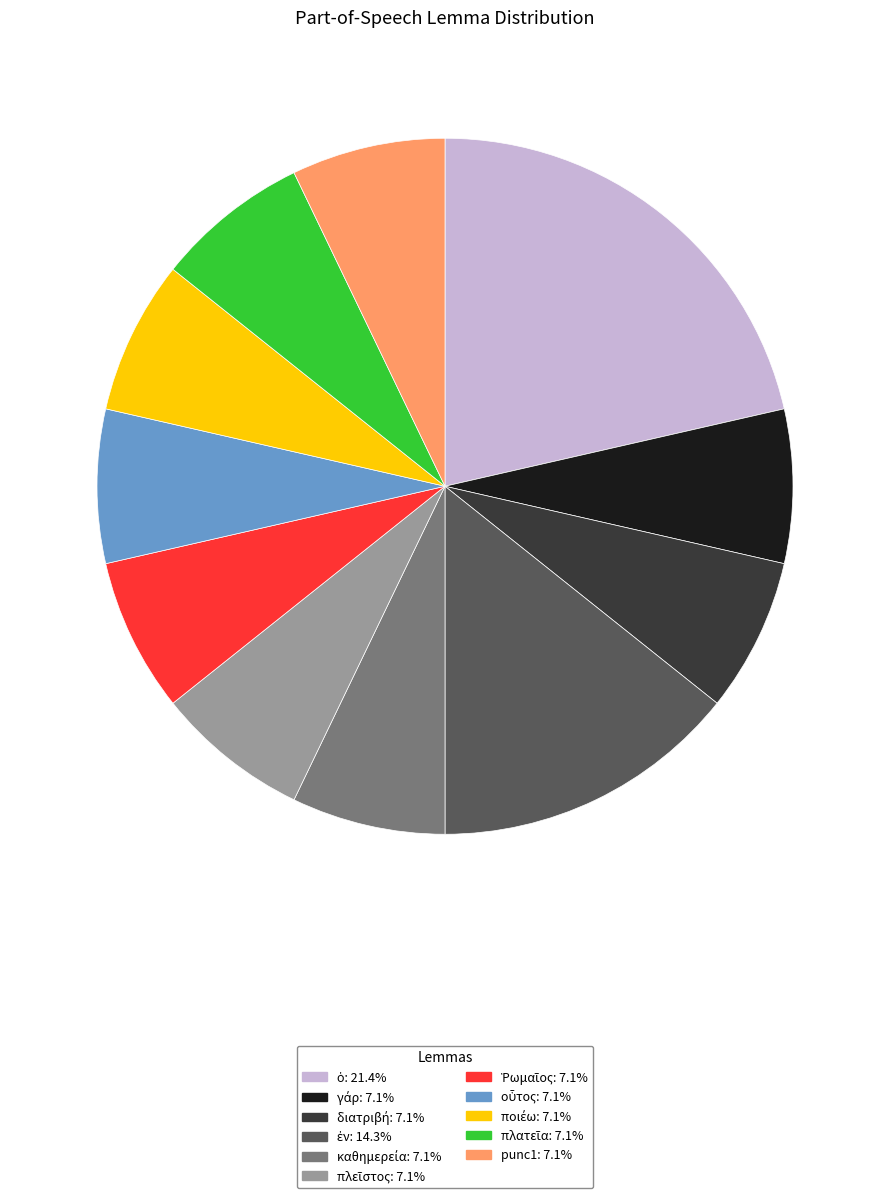

Does any single category account for the majority?

No